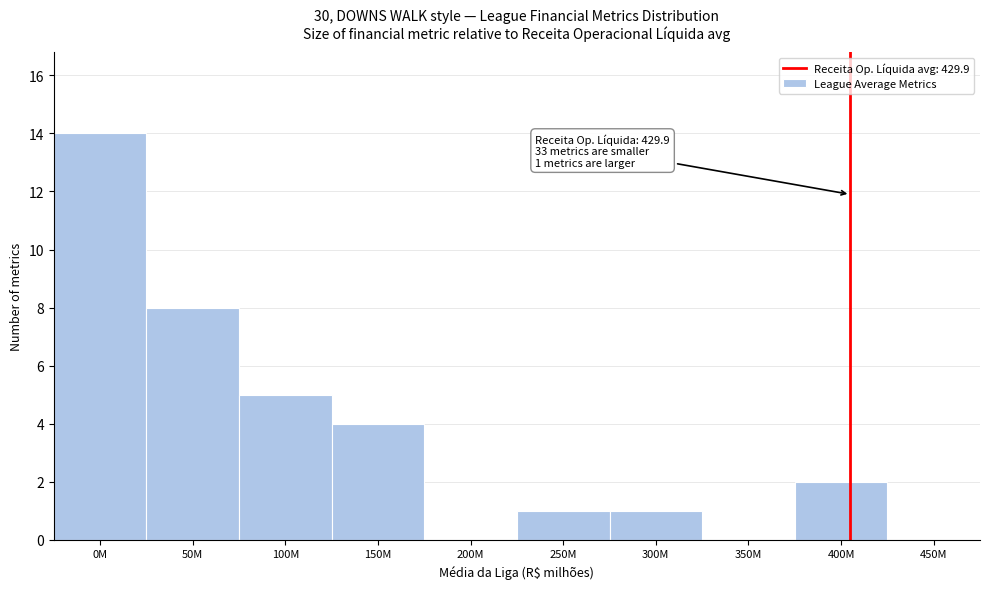

Reading right to left, extract all data points from this chart.

450M=0	400M=2	350M=0	300M=1	250M=1	200M=0	150M=4	100M=5	50M=8	0M=14